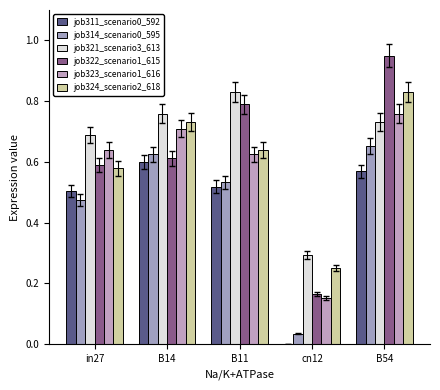

What is the difference between the job324_scenario2_618 values at cn12 and B14?

0.5